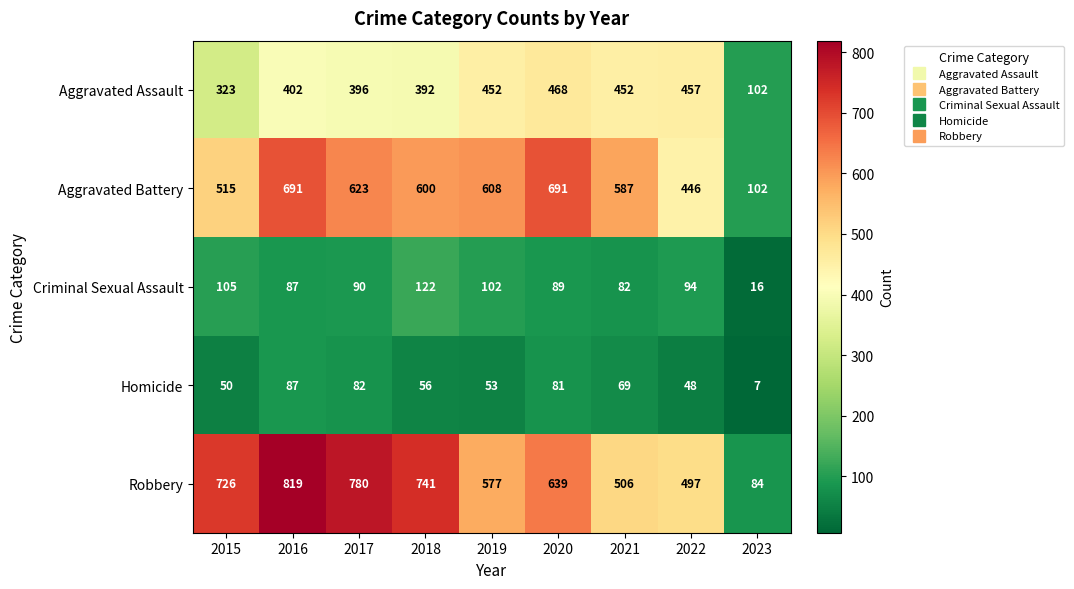

Which series has the widest spread of values?

Robbery